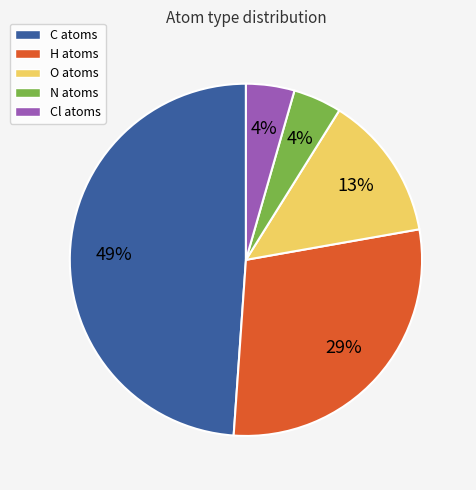

To the nearest percent, what percentage of the pie is O atoms?

13%